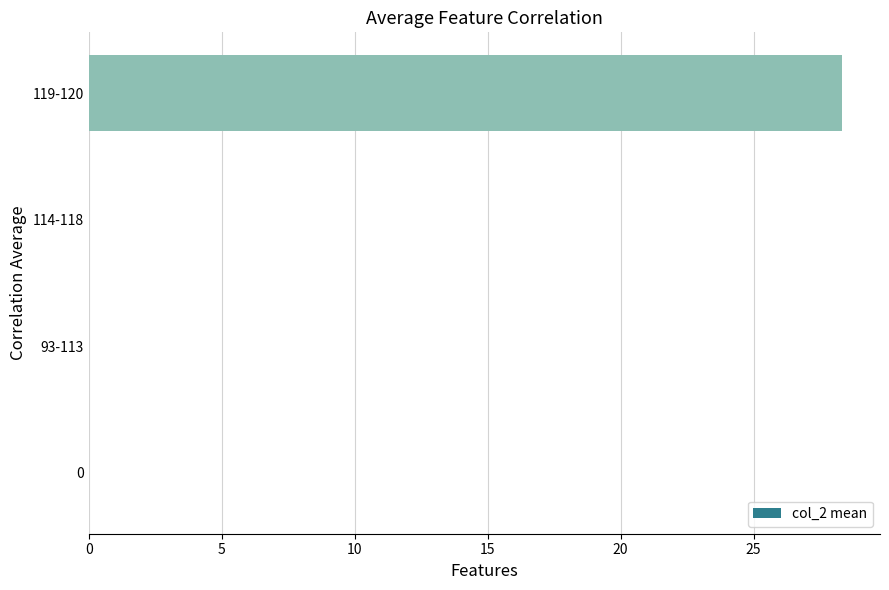

What is the change in value from 114-118 to 119-120?

+28.3